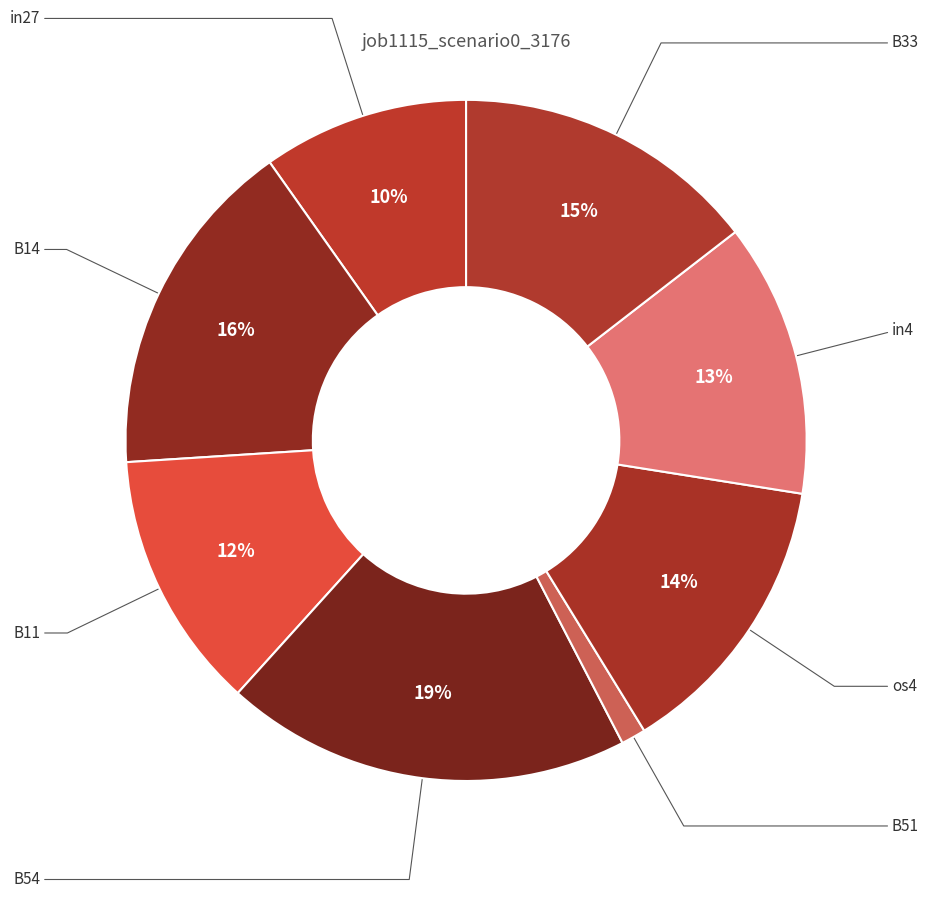

How many slices are in this pie chart?

8